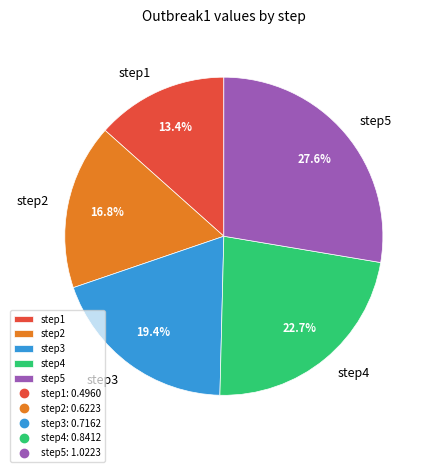

Is it true that step2 is 17% of the pie?

True